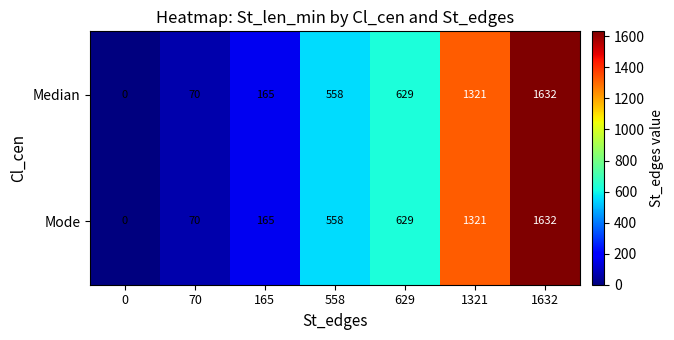

At which category is the sum across all series the highest?

1632